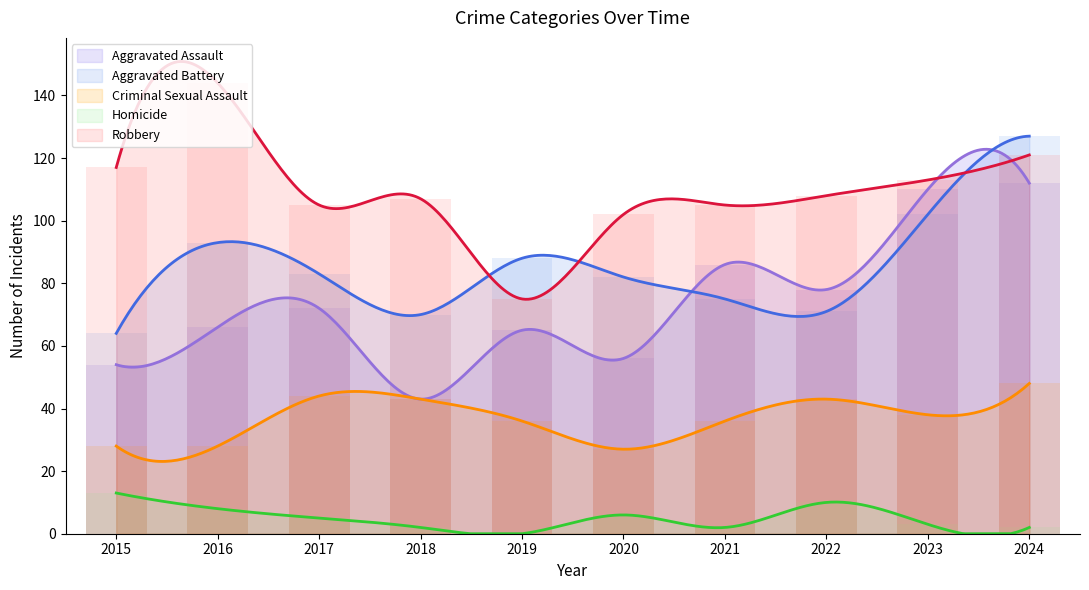

What is the difference between the maximum and minimum values in the Criminal Sexual Assault series?

24.9